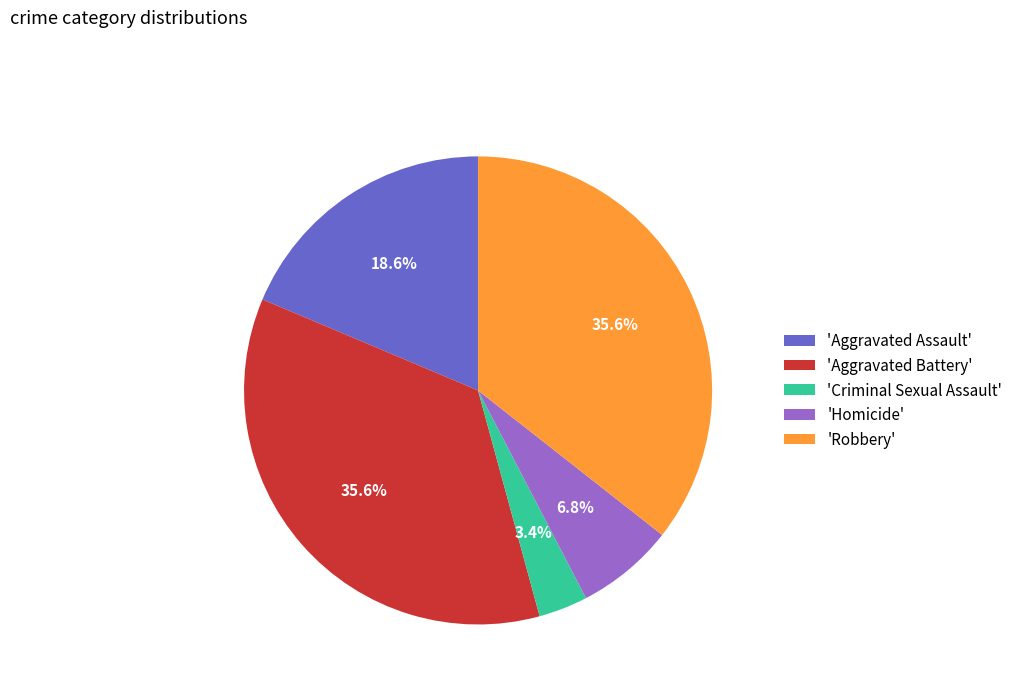

Which slice is the smallest?

'Criminal Sexual Assault'